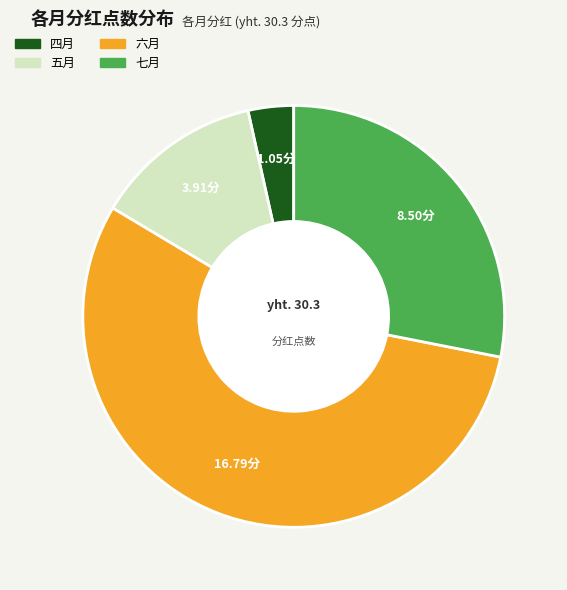

Combined, do 六月 and 七月 account for over 50%?

Yes